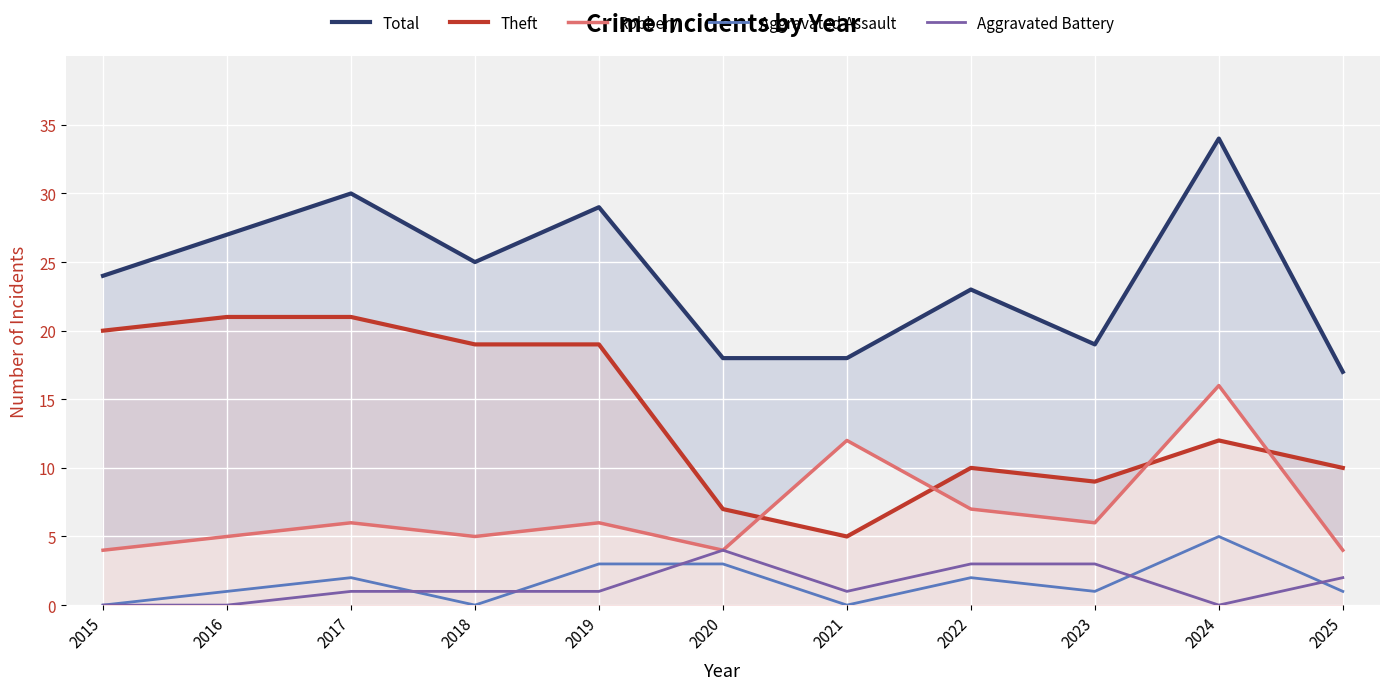

Which has a higher value, 2020 or 2016?

2016